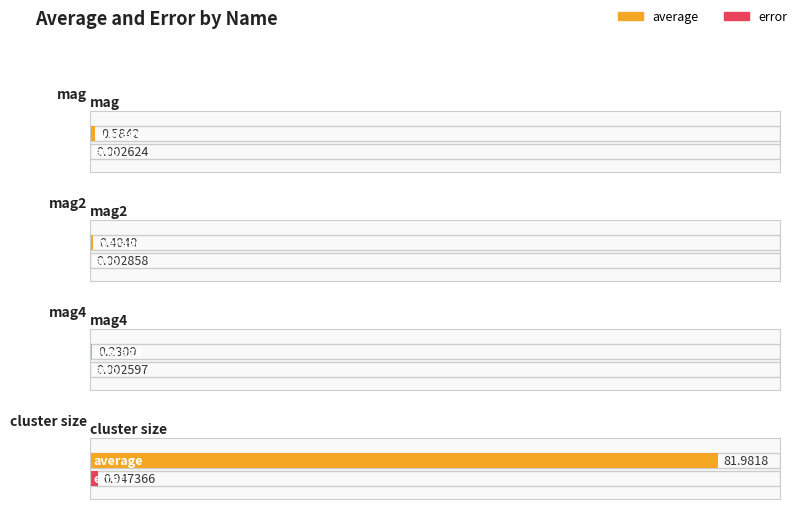

True or false: error has a value of 0.0 at mag2.

True